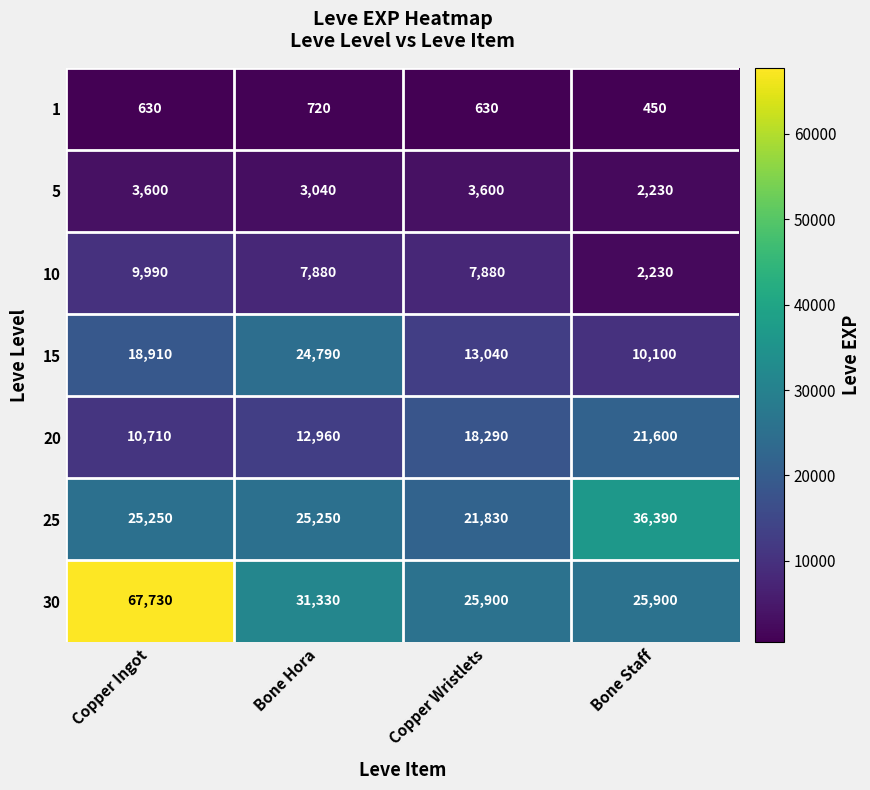

What is the smallest value displayed?

450